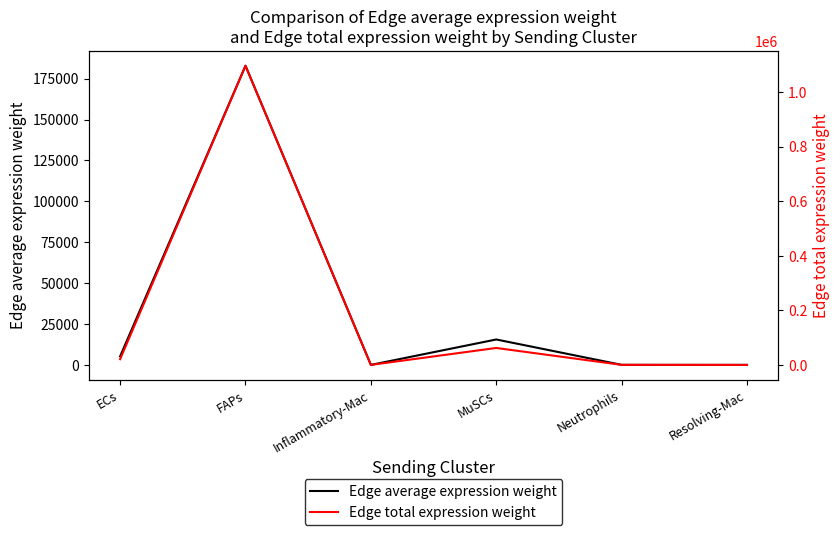

How many values in the Edge total expression weight series are below 21123?

3